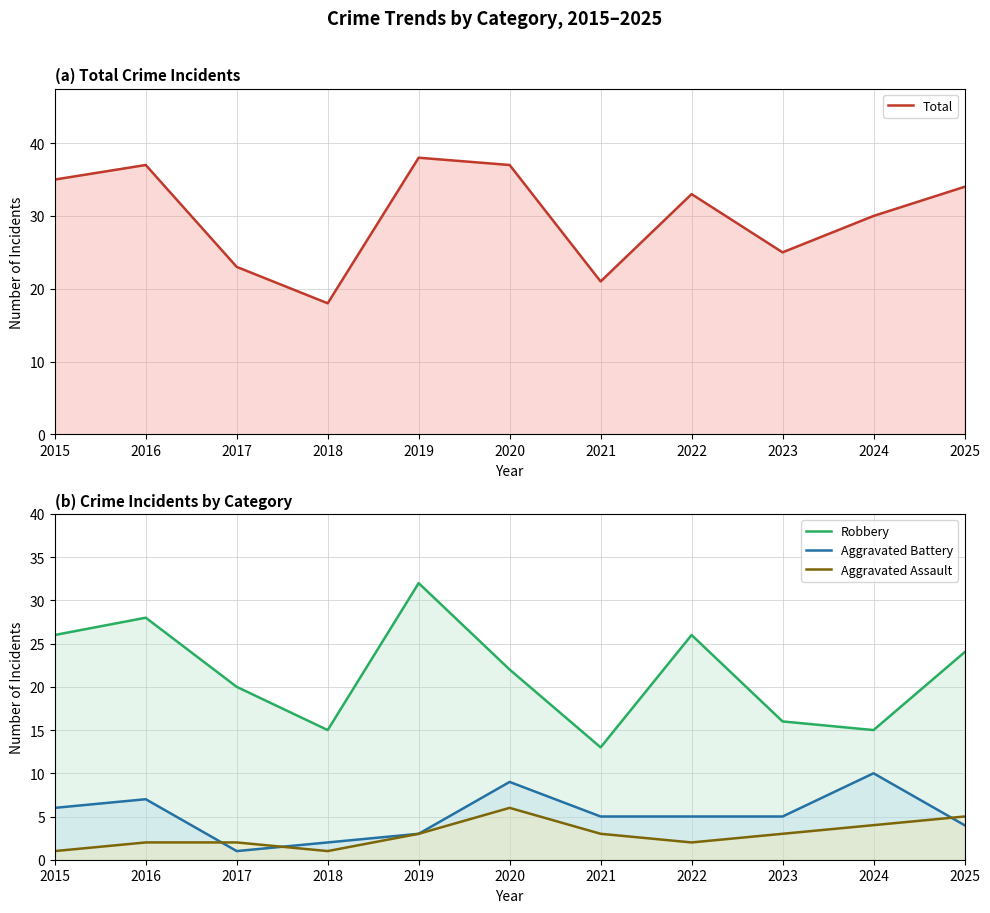

Is the value of Aggravated Assault at 2023 greater than the value of Aggravated Battery at 2016?

No